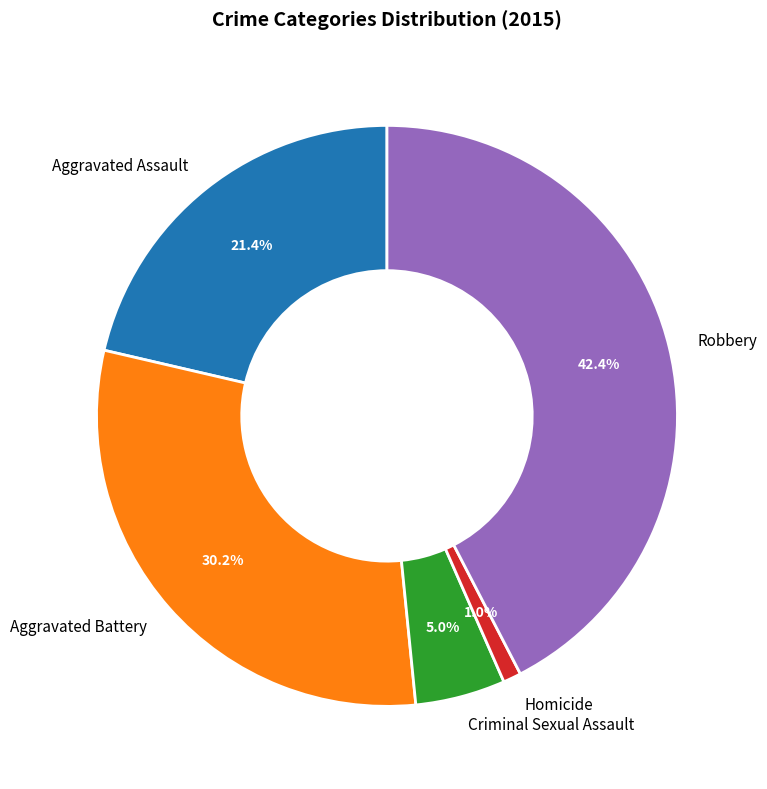

To the nearest percent, what is the difference between the largest and smallest slice percentages?

41%